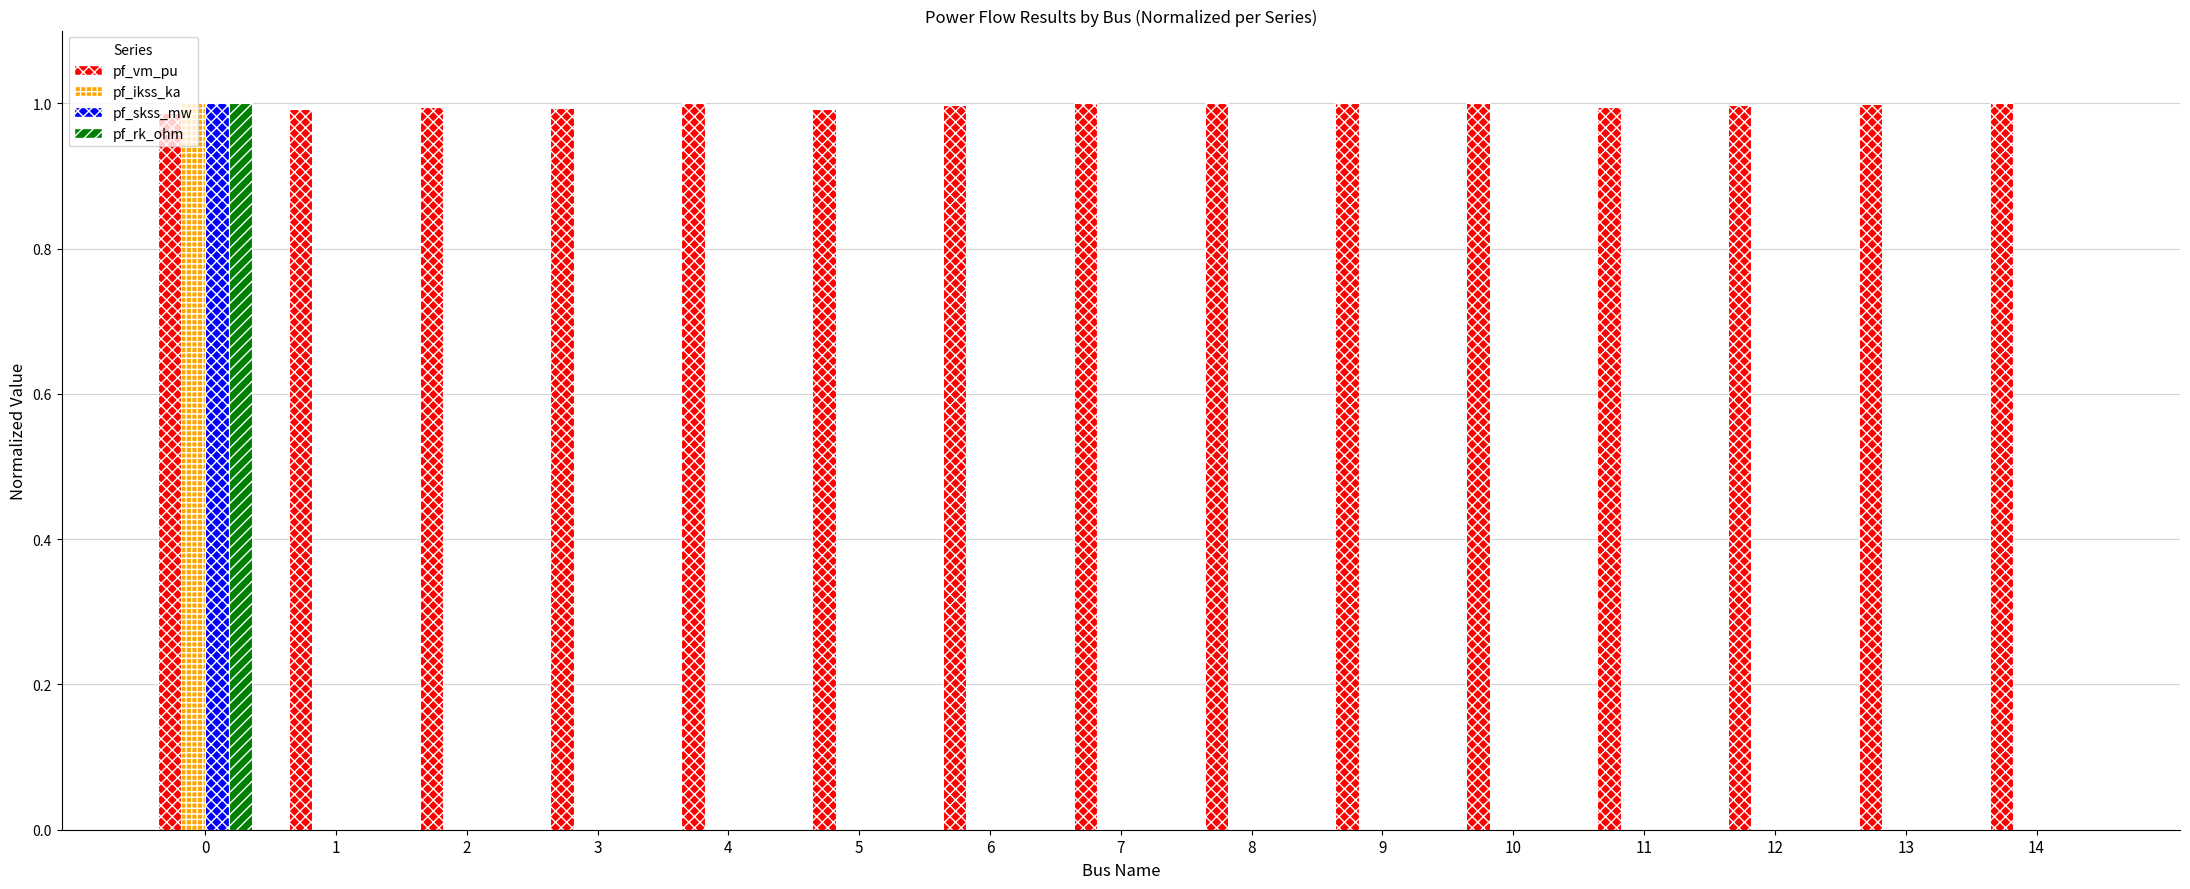

What is the sum of all pf_vm_pu values?

14.9